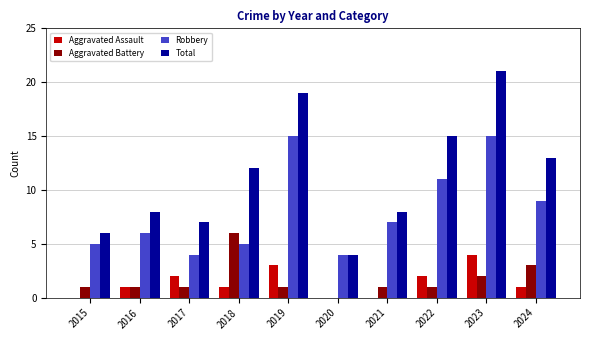

Reading right to left, extract all data points from this chart.

Aggravated Assault: 1	4	2	0	0	3	1	2	1	0
Aggravated Battery: 3	2	1	1	0	1	6	1	1	1
Robbery: 9	15	11	7	4	15	5	4	6	5
Total: 13	21	15	8	4	19	12	7	8	6